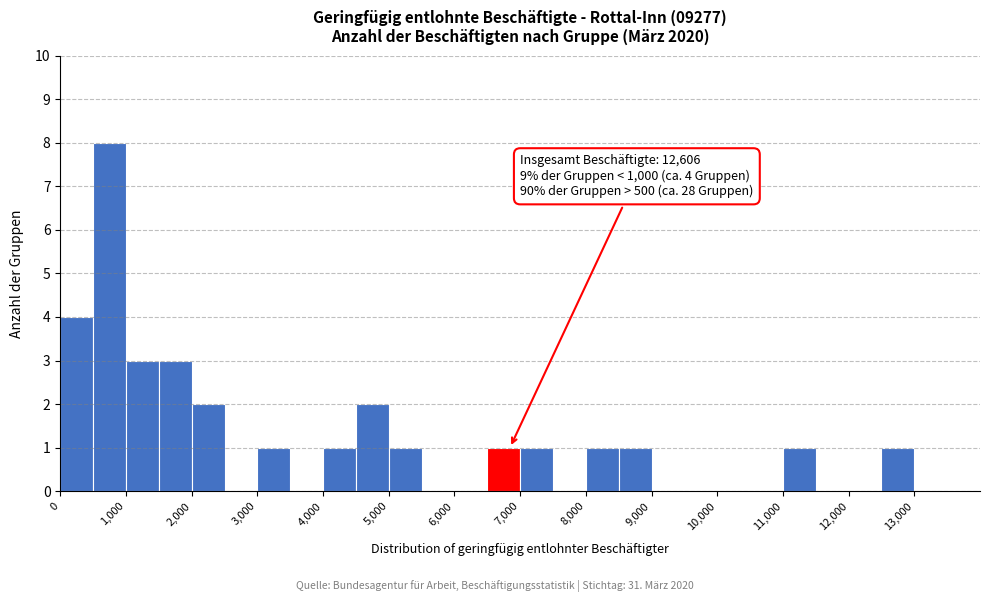

Over which range of the x-axis is the bar tallest?

500 to 1000